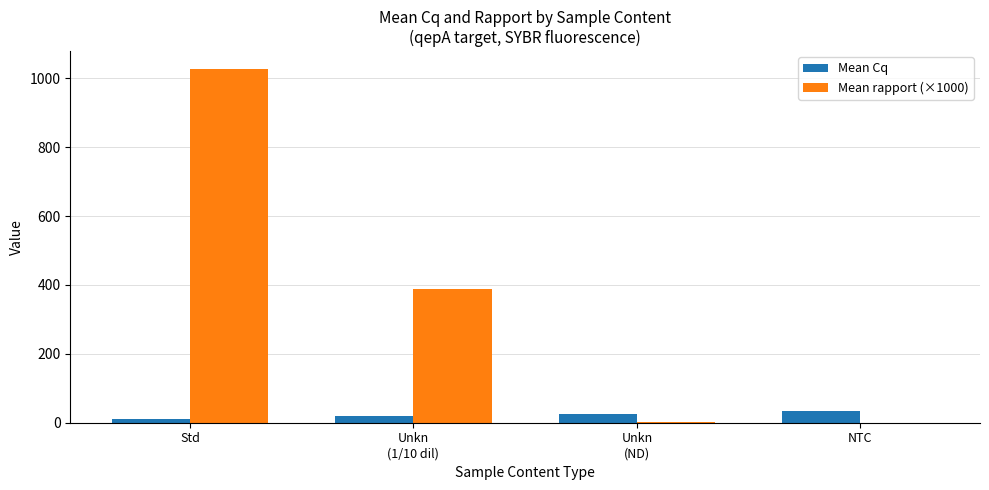

What is the total value across all series at NTC?

34.4